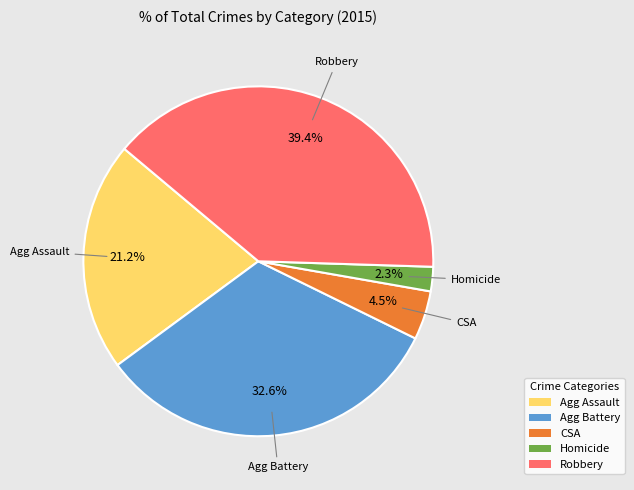

Is there a majority slice in this chart?

No